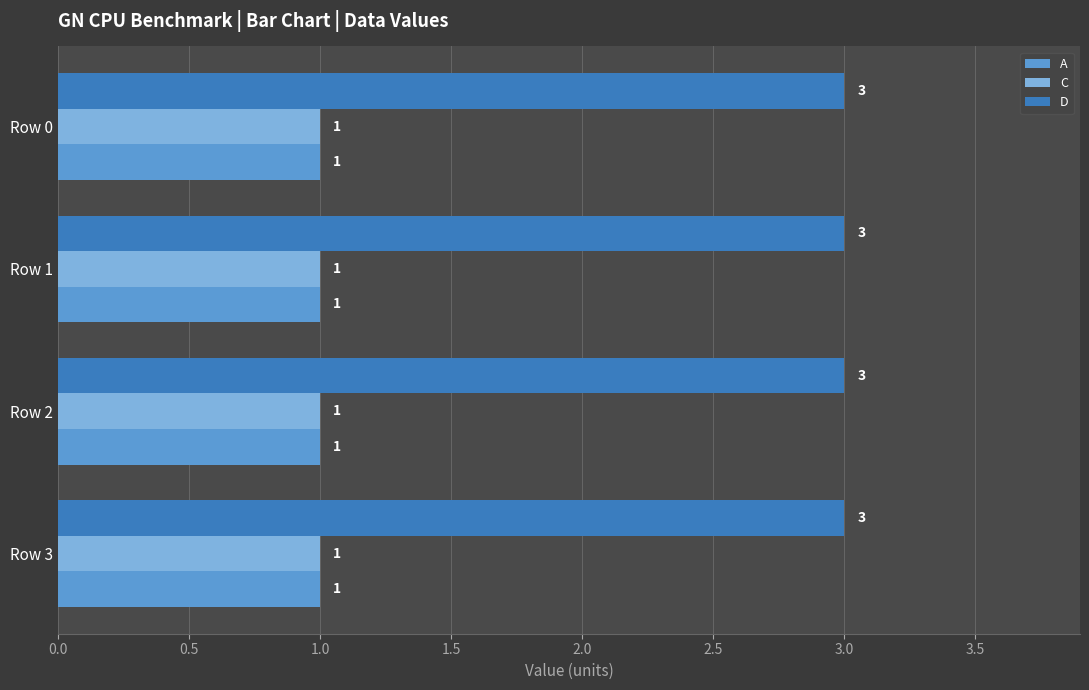

The C series shows 1 at Row 2. True or false?

True